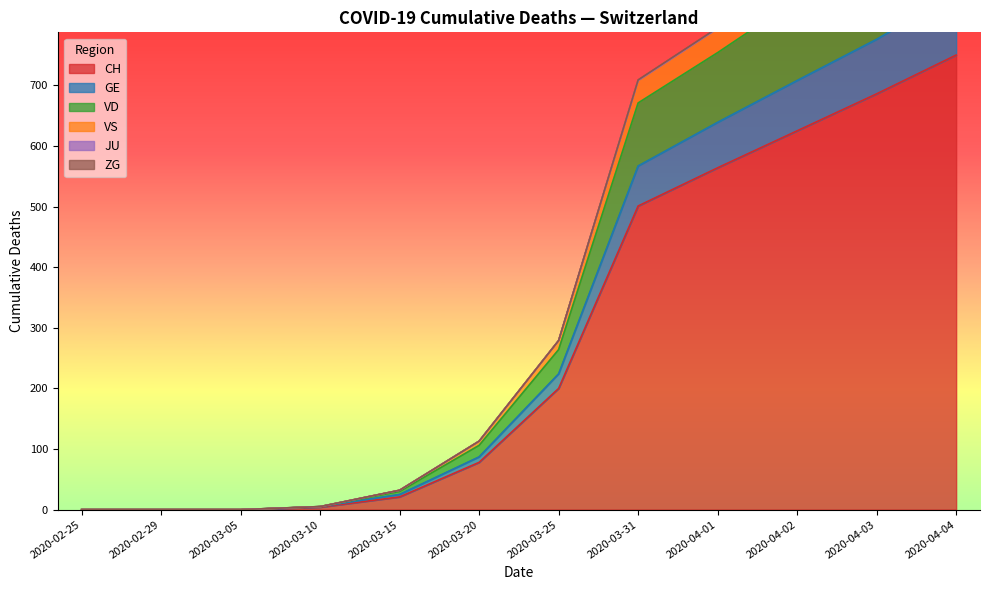

What is the difference between the highest and lowest values at 2020-03-10?

1